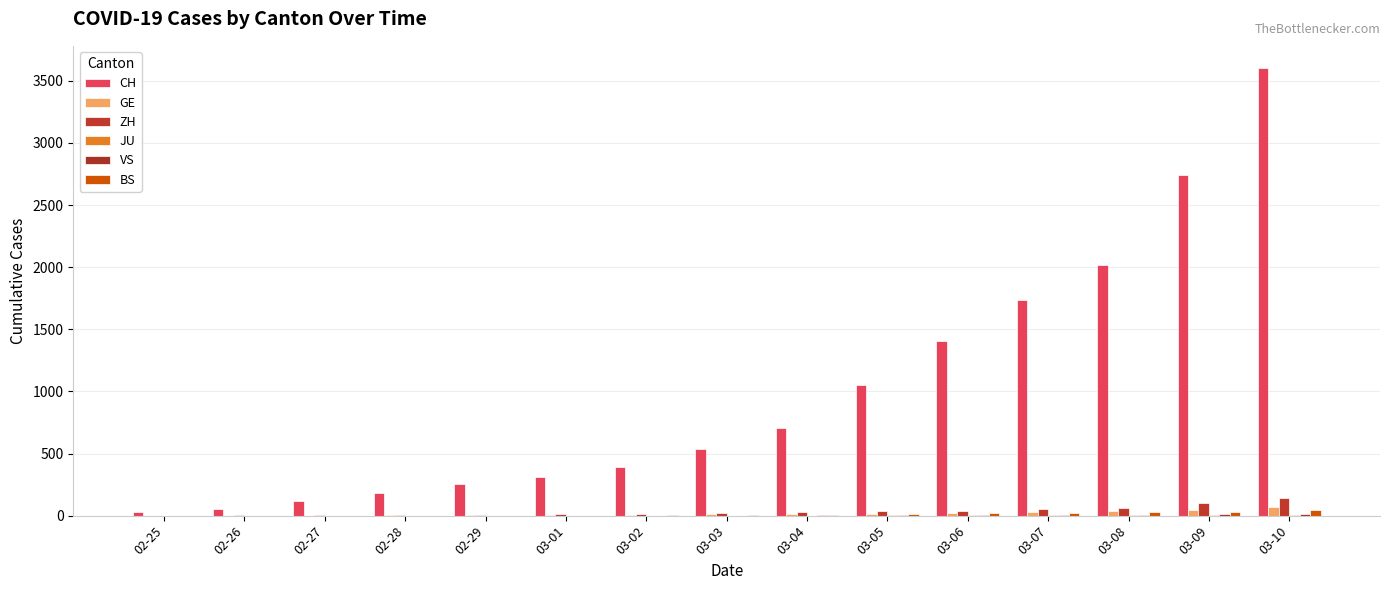

How many data points does each series have?

15